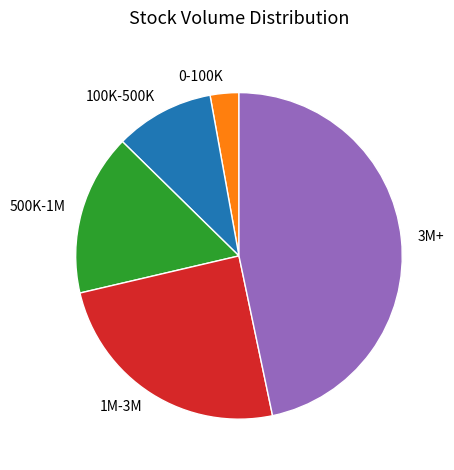

Is it true that 3M+ is 39% of the pie?

False